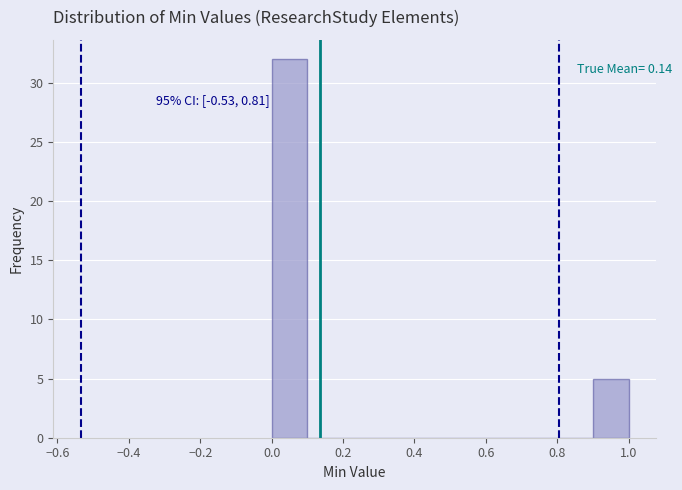

Over which range of the x-axis is the bar tallest?

0.0 to 0.1